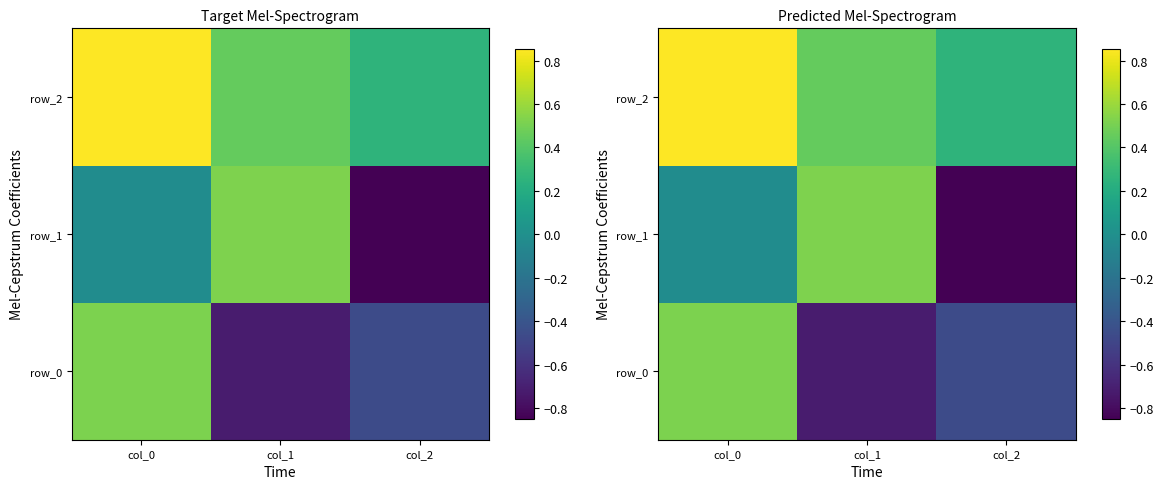

At how many categories does at least one series exceed 0?

3